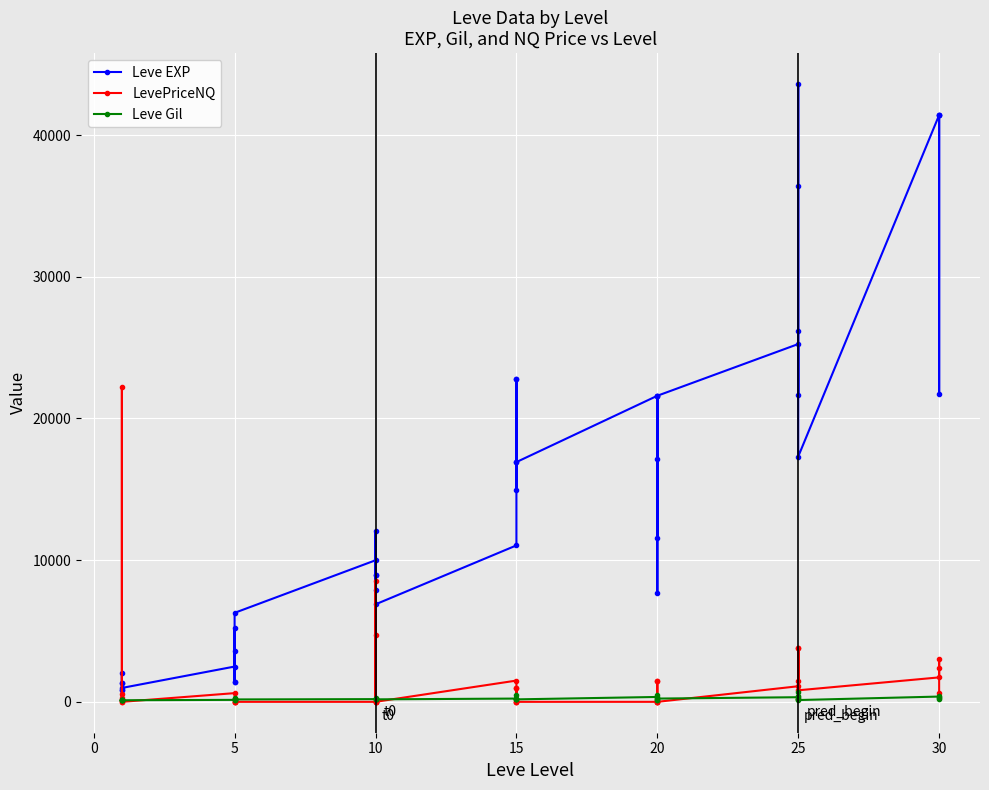

The Leve Gil series shows 629 at 36. True or false?

False